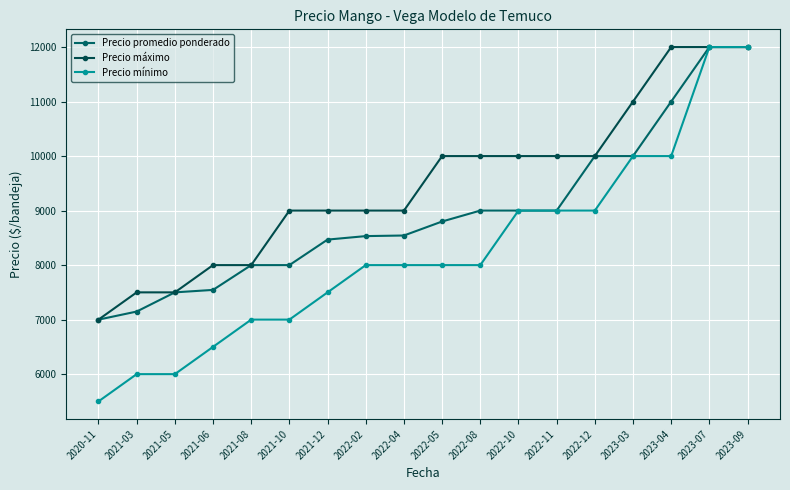

Does the chart display data point markers on the line(s)?

Yes